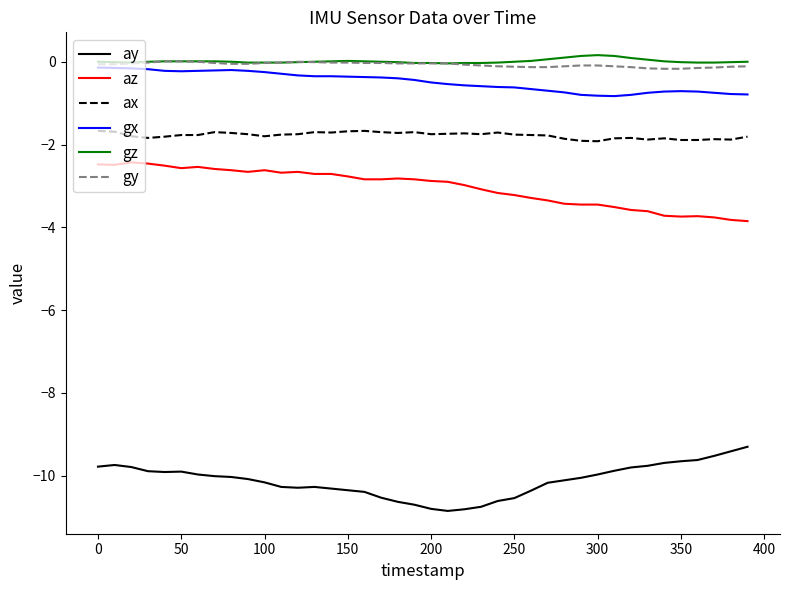

What is the average value of the ay series?

-10.1